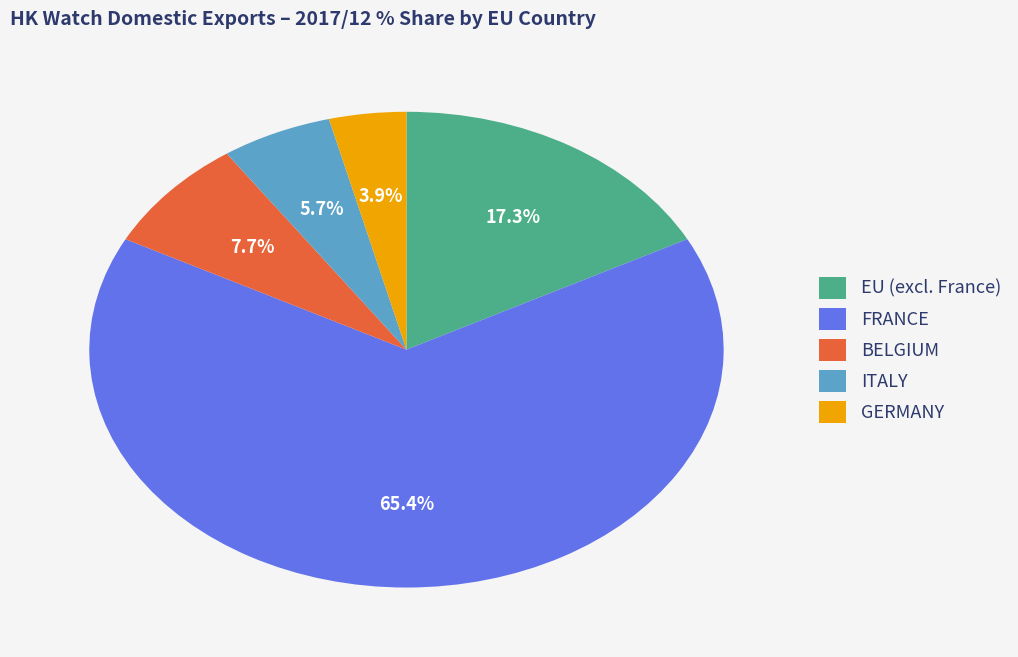

Does BELGIUM account for over 50% of the chart?

No